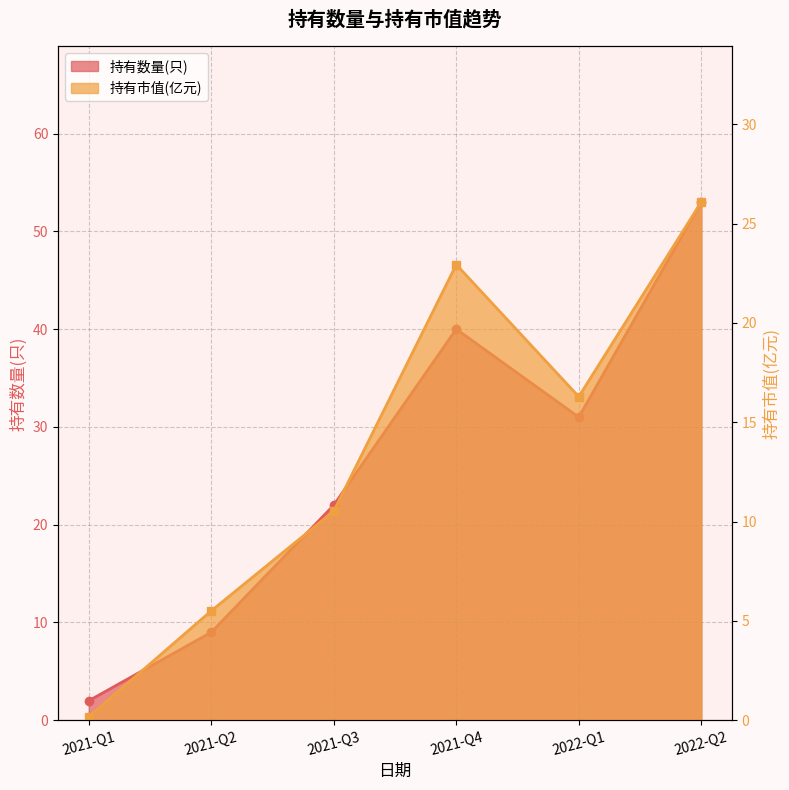

True or false: 持有数量(只) has more than 2 points higher than both neighbors.

False